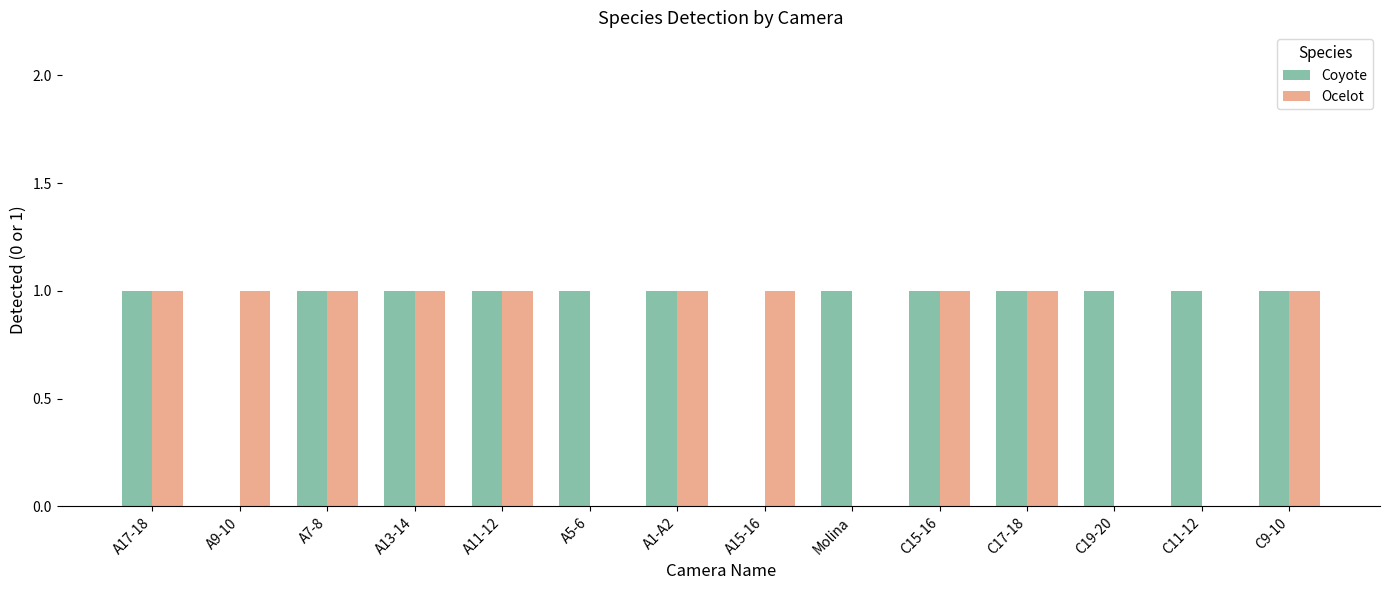

How many Coyote values are between 1 and 2?

12